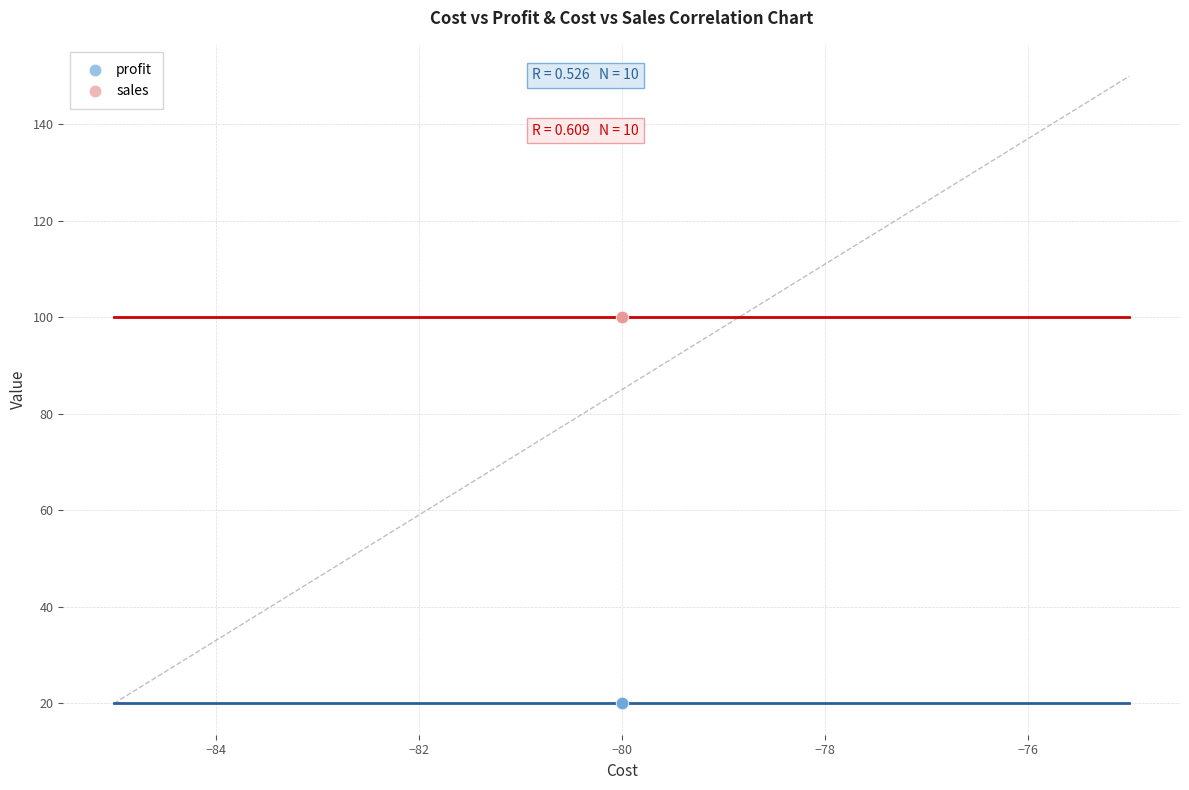

Which series contains the lowest Y value?

profit